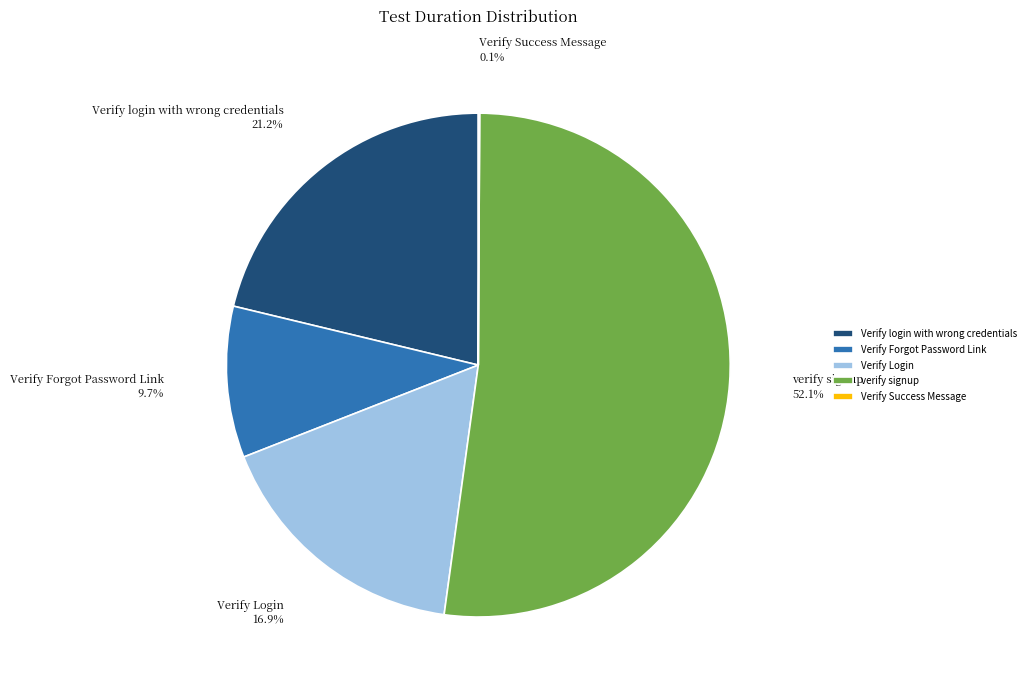

Is it true that Verify login with wrong credentials is 21% of the pie?

True